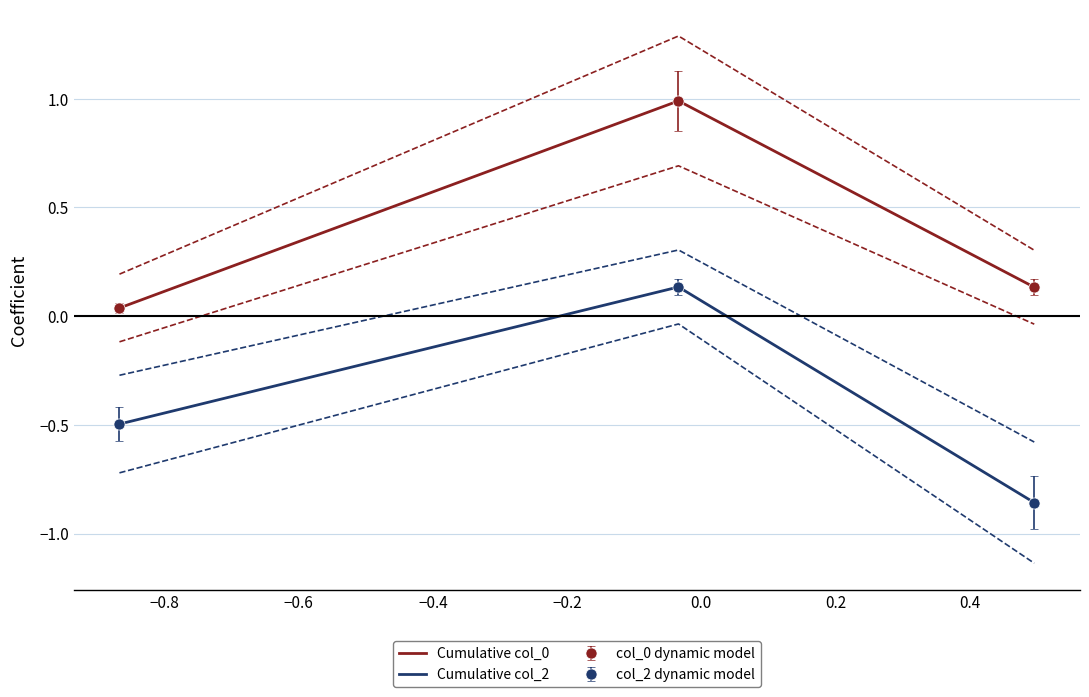

The Cumulative col_2 series shows 0.2 at −0.8. True or false?

False